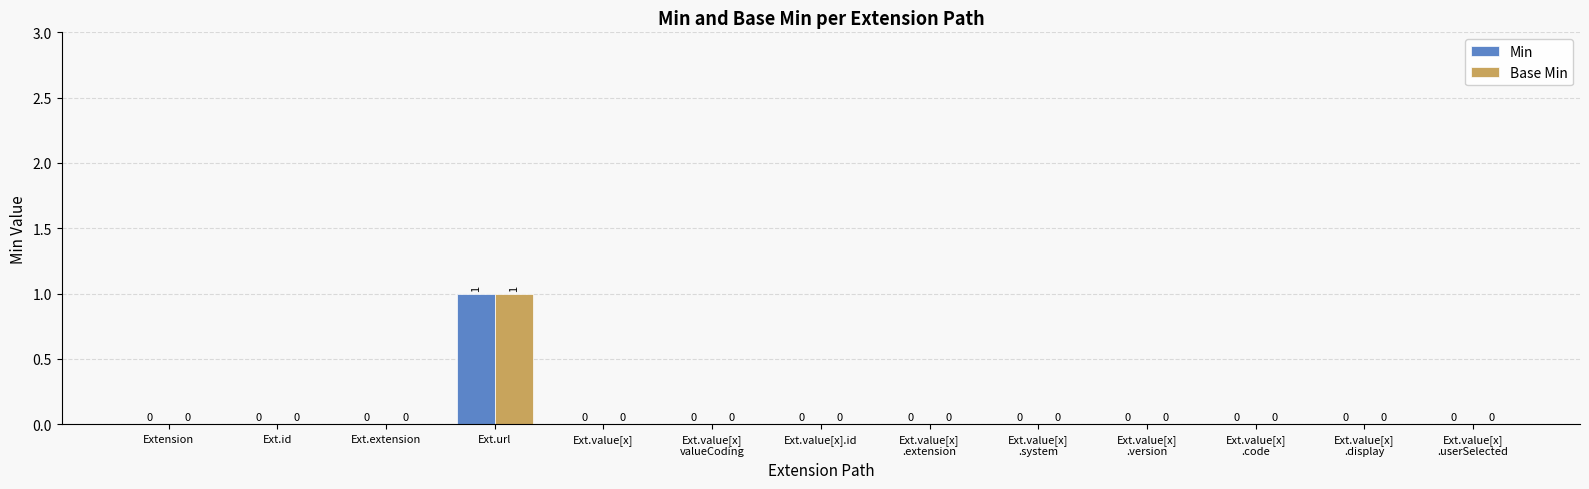

How many Base Min values are between 0 and 1?

13